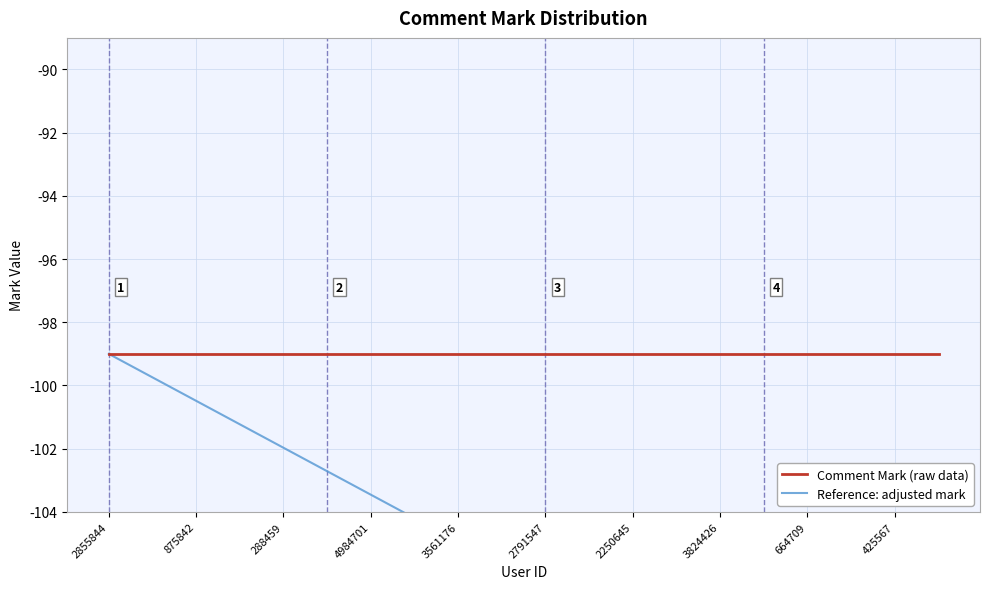

What is the sum of the Comment Mark (raw data) values at 3561176 and 2250645?

-198.0